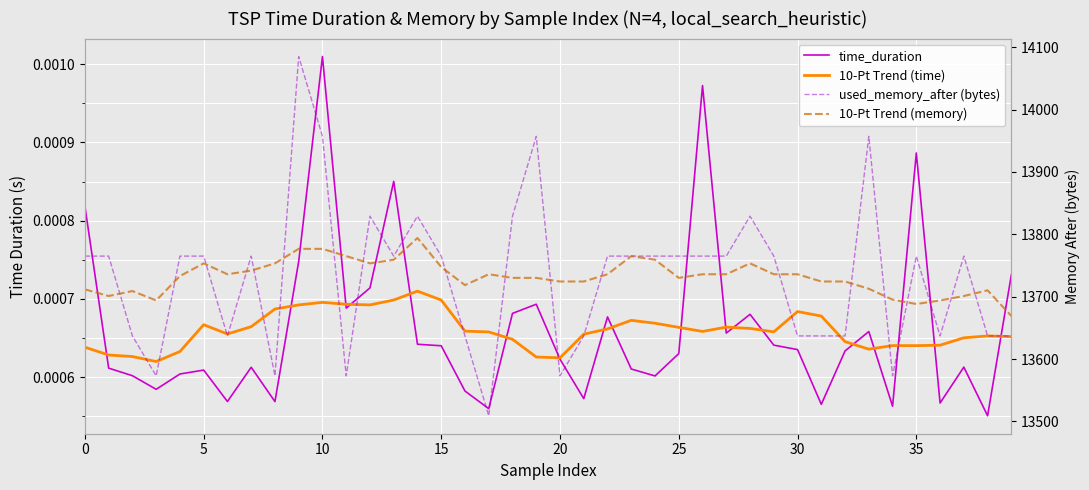

What is the difference between the highest and lowest values at 12?

13829.0